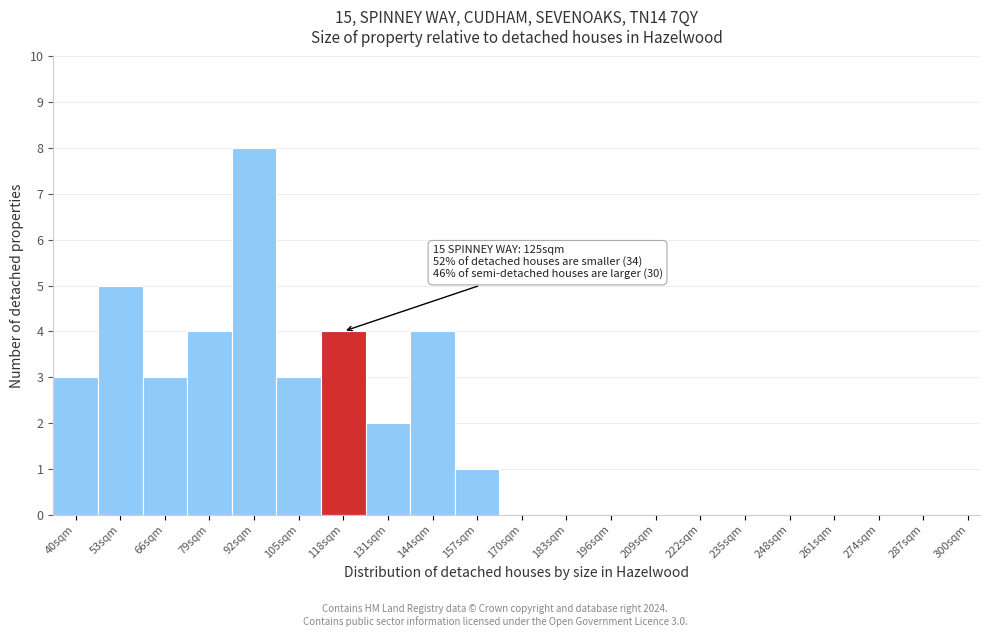

Reading left to right, what are all the values shown in this chart?

40sqm=3	53sqm=5	66sqm=3	79sqm=4	92sqm=8	105sqm=3	118sqm=4	131sqm=2	144sqm=4	157sqm=1	170sqm=0	183sqm=0	196sqm=0	209sqm=0	222sqm=0	235sqm=0	248sqm=0	261sqm=0	274sqm=0	287sqm=0	300sqm=0